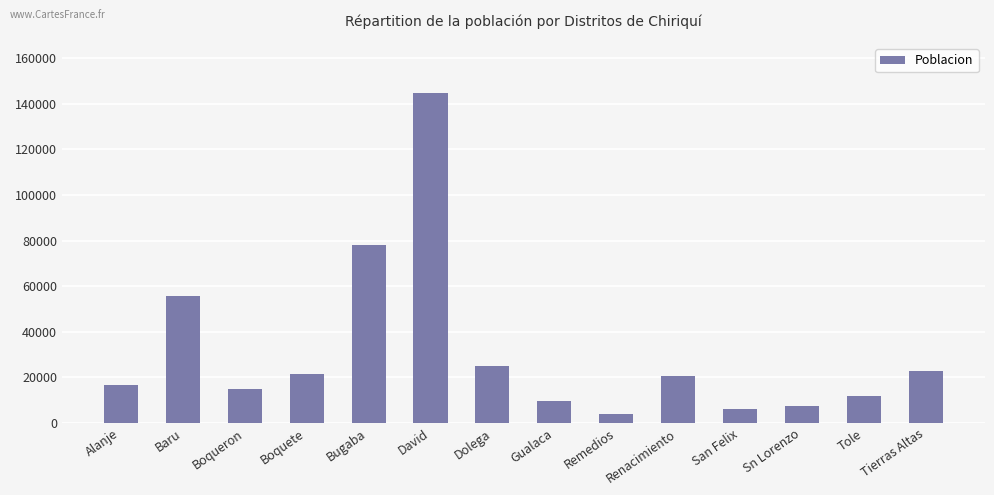

Does the chart contain stacked bars?

No